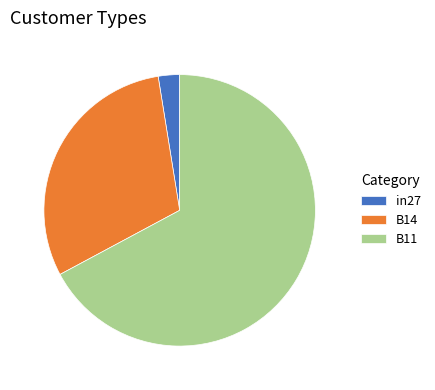

Which has a higher value, in27 or B14?

B14